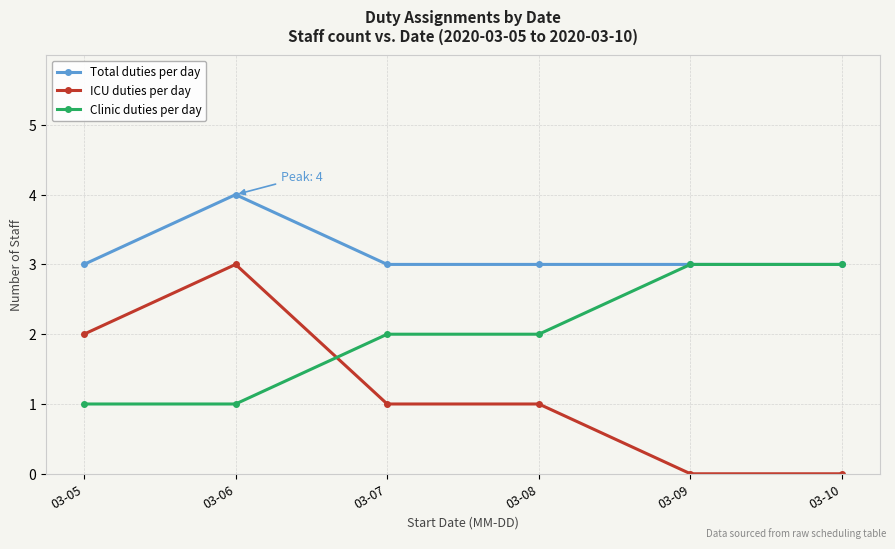

Count the number of data series in this chart.

3